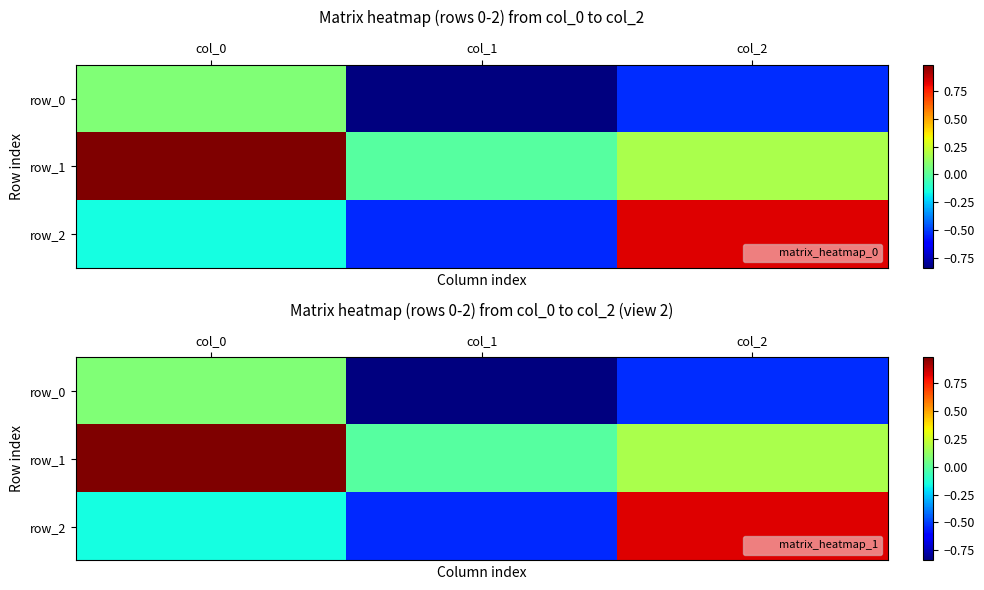

The row_2 series shows -0.2 at col_0. True or false?

True